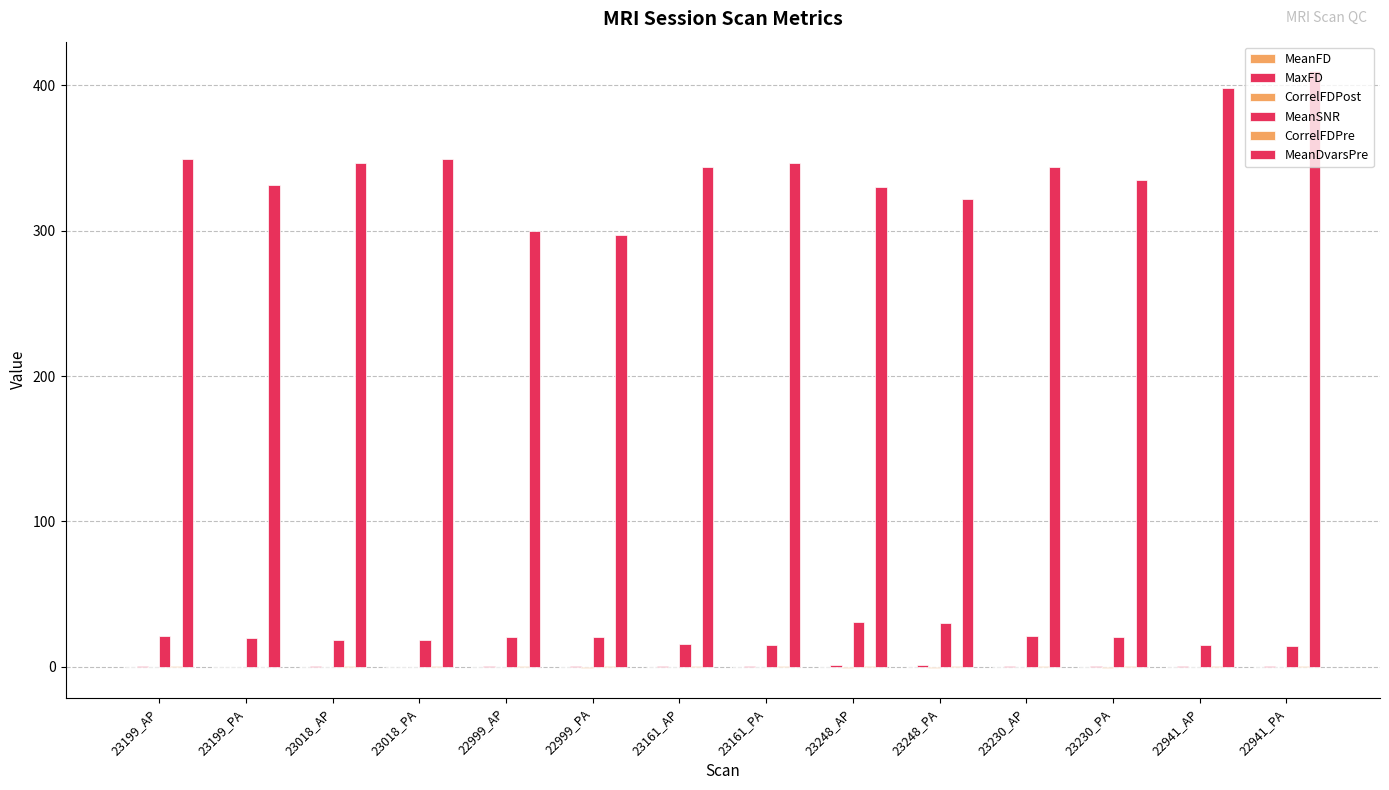

What position from the left is 23018_PA?

4